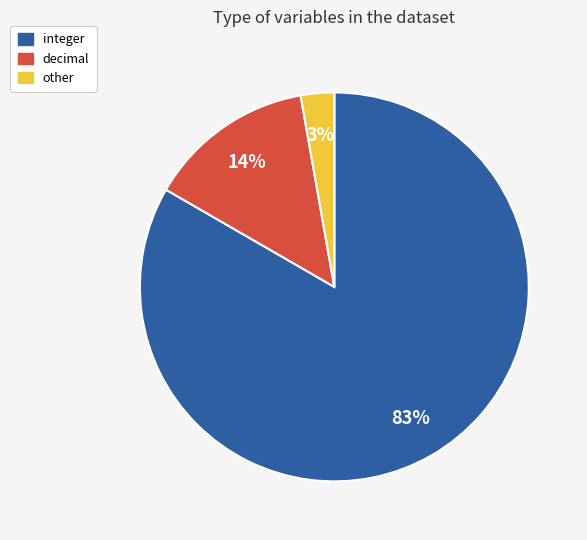

How many slices are in this pie chart?

3